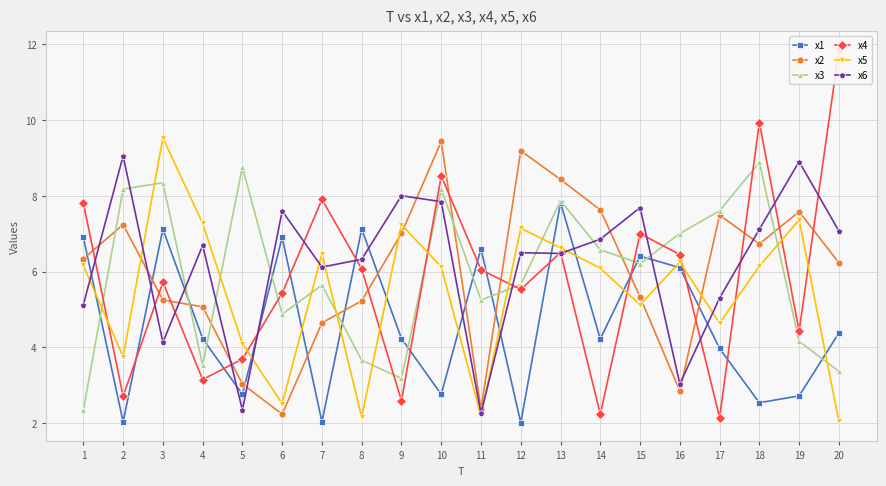

What is the sum of all x5 values?

108.9